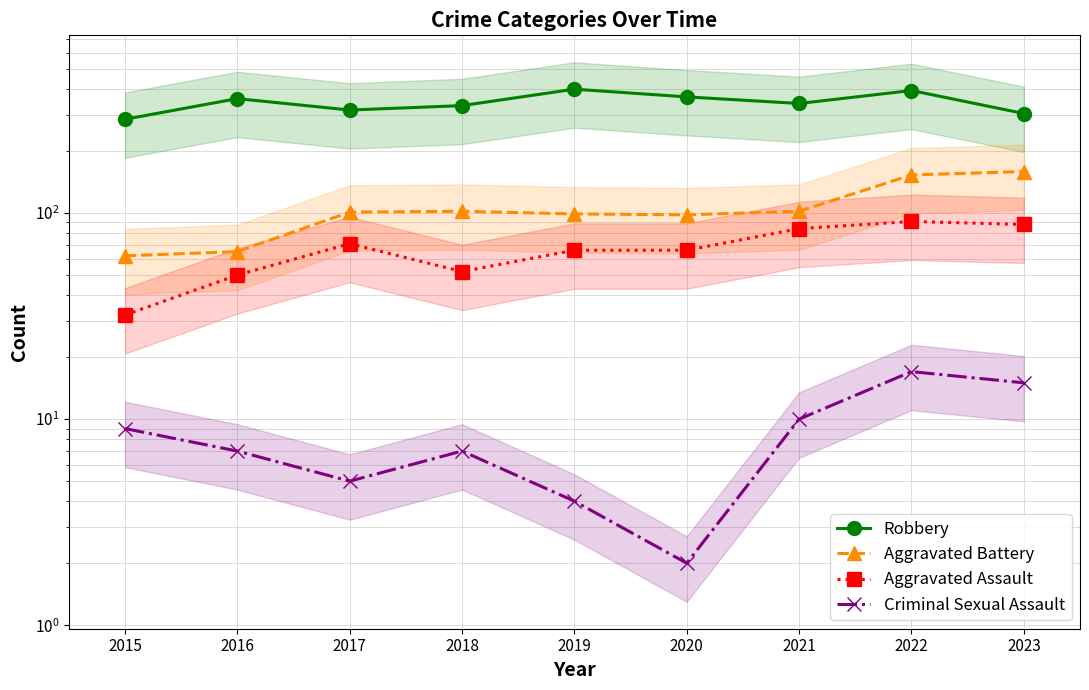

In Robbery, how many points are lower than both neighbors (excluding endpoints)?

2